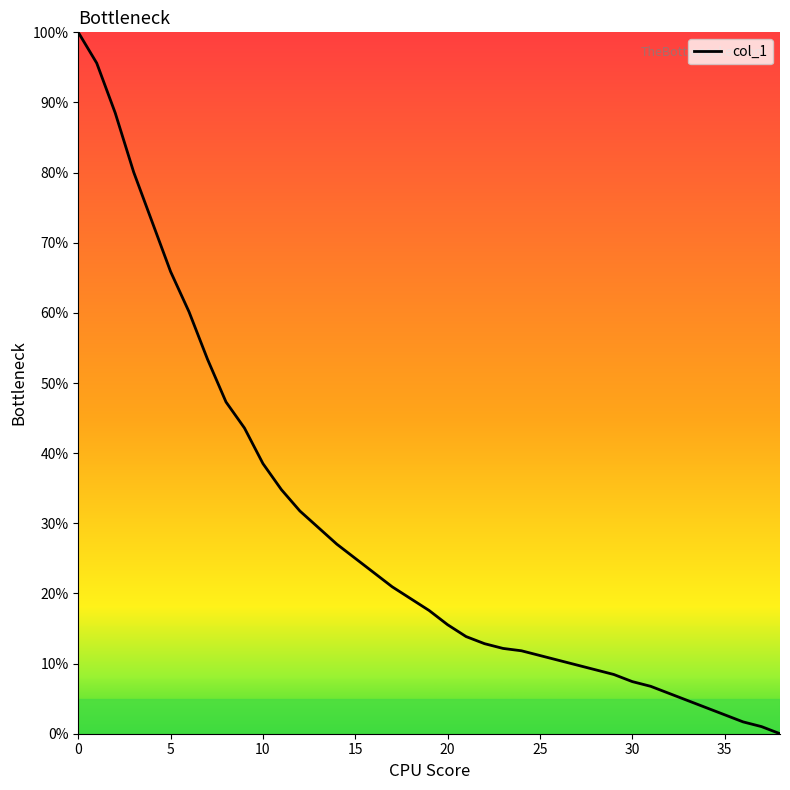

What is the greatest value displayed?

100.0